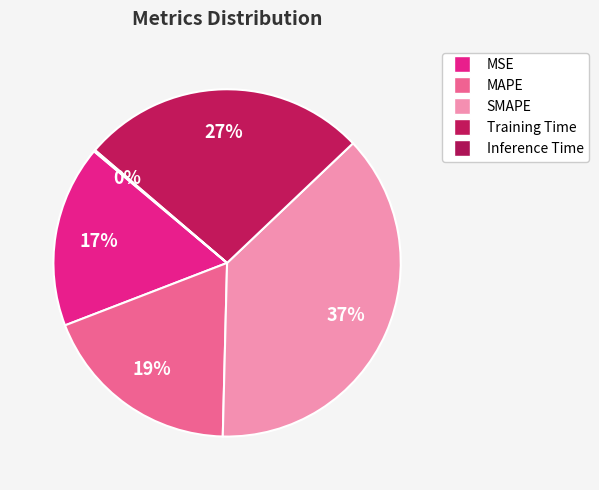

The MAPE slice represents 19% of the pie. True or false?

True